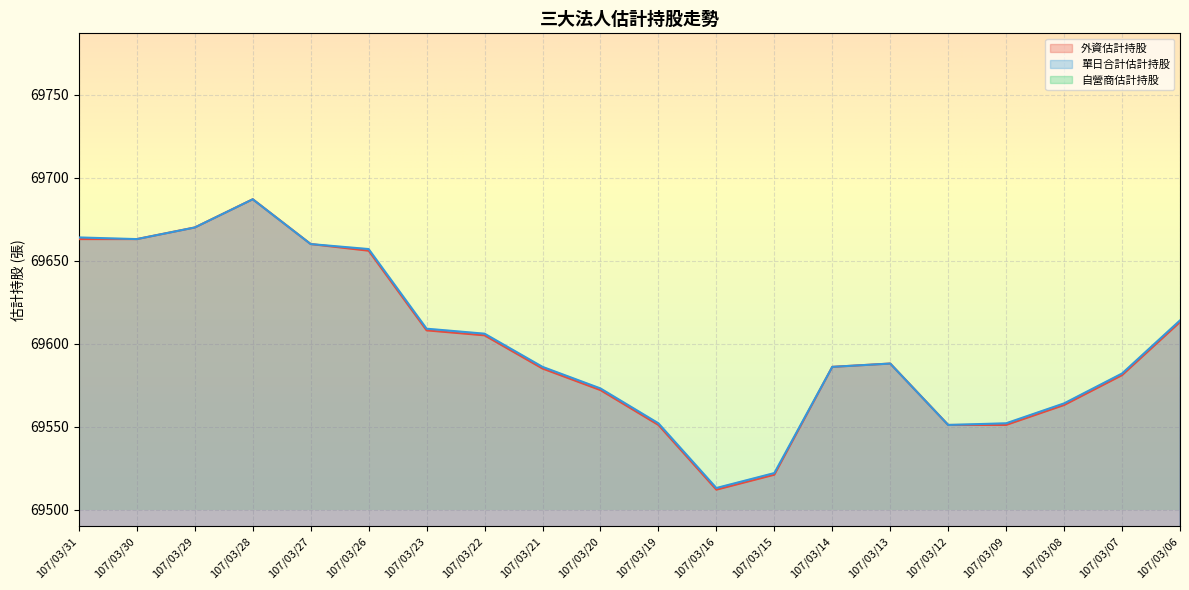

How many series are shown in this chart?

3